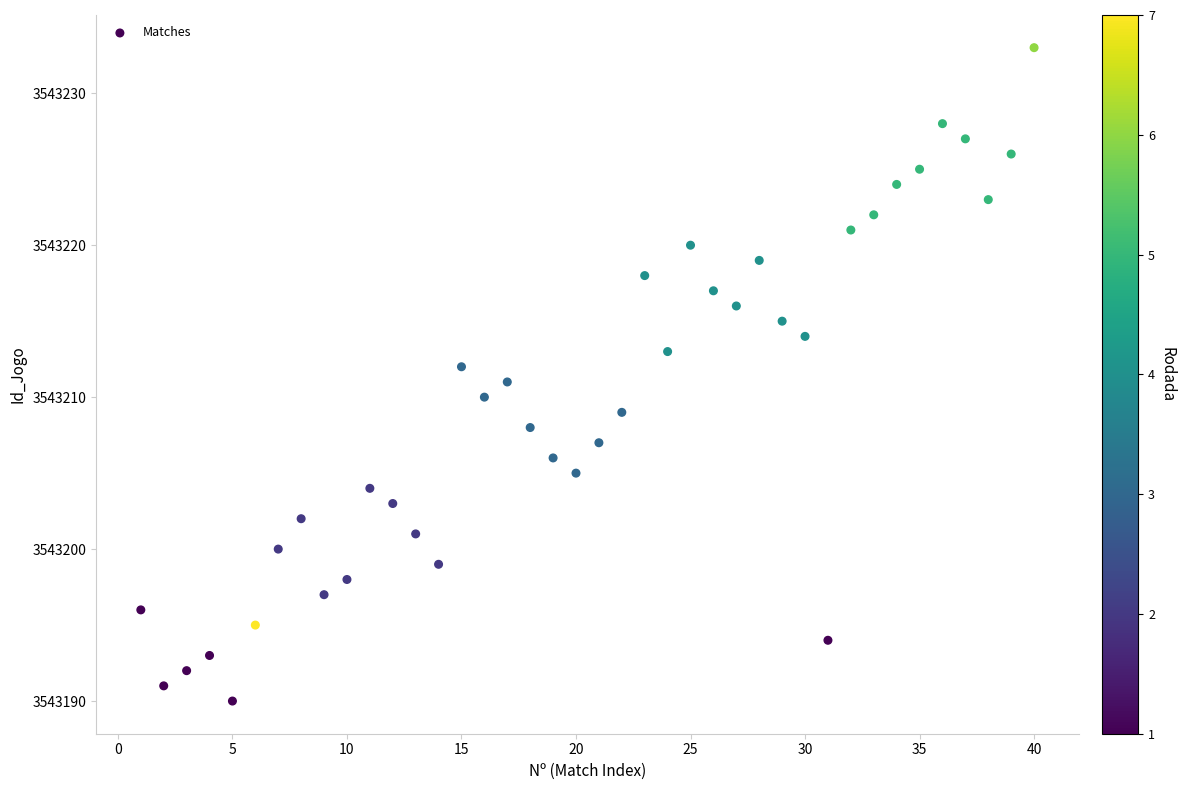

What is the range of Y values (max minus min)?

43